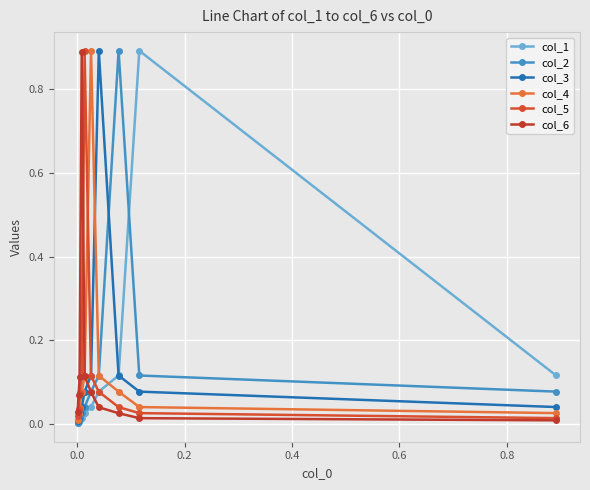

What is the difference between the maximum and minimum values in the col_2 series?

0.9